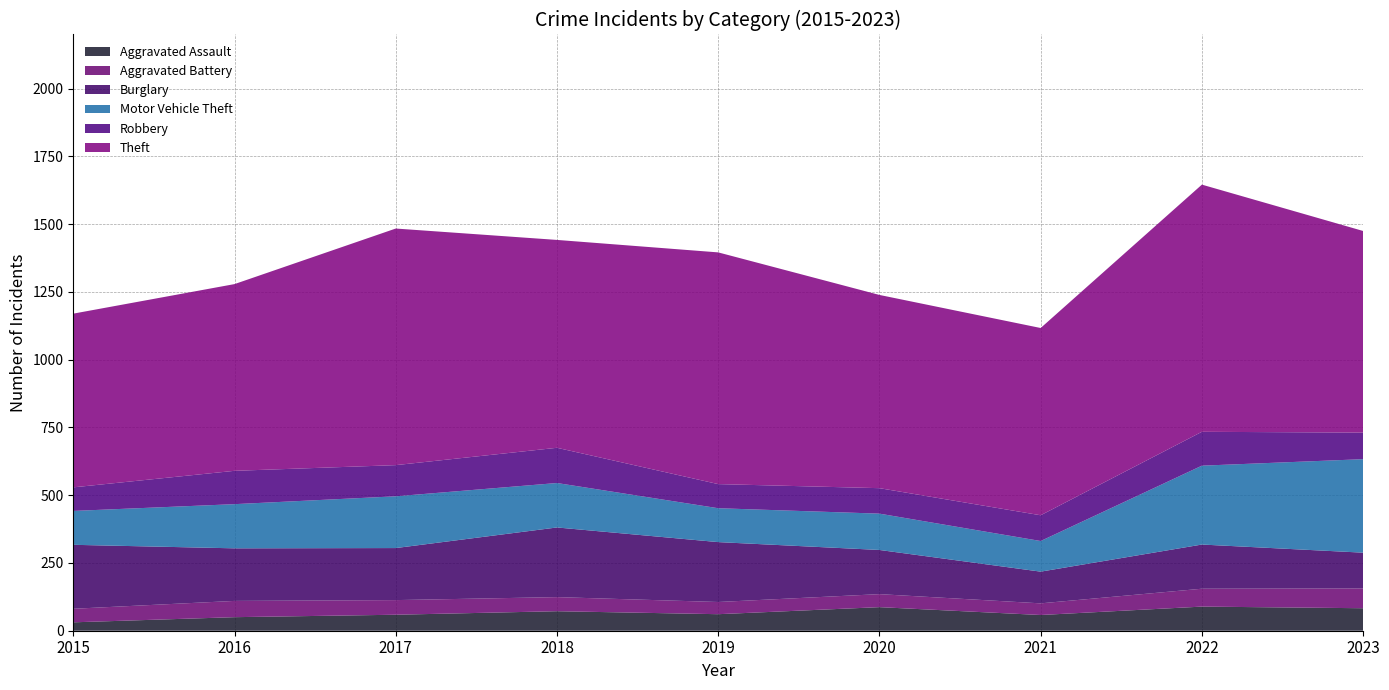

Reading right to left, extract all data points from this chart.

Aggravated Assault: 2023=83	2022=89	2021=58	2020=87	2019=61	2018=72	2017=59	2016=50	2015=31
Aggravated Battery: 2023=73	2022=66	2021=43	2020=48	2019=45	2018=52	2017=54	2016=60	2015=50
Burglary: 2023=132	2022=163	2021=117	2020=163	2019=221	2018=257	2017=192	2016=194	2015=236
Motor Vehicle Theft: 2023=345	2022=291	2021=113	2020=134	2019=125	2018=164	2017=191	2016=163	2015=125
Robbery: 2023=98	2022=125	2021=95	2020=94	2019=89	2018=130	2017=115	2016=123	2015=87
Theft: 2023=744	2022=912	2021=691	2020=713	2019=855	2018=767	2017=873	2016=689	2015=641